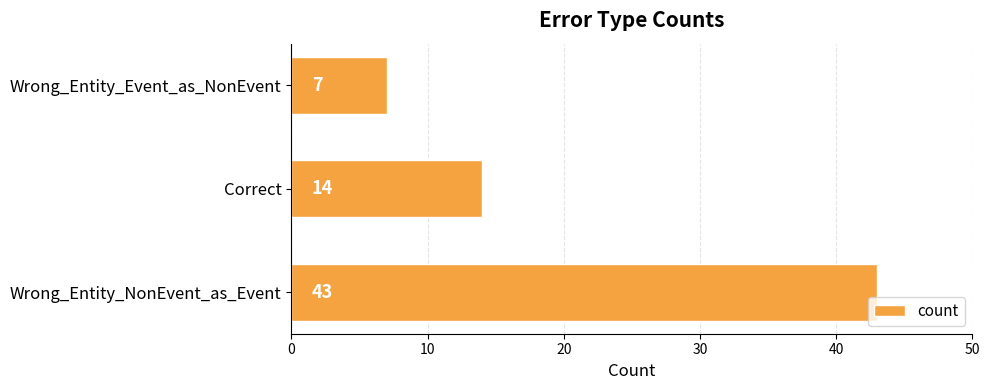

Rank the categories by value from lowest to highest.

Wrong_Entity_Event_as_NonEvent, Correct, Wrong_Entity_NonEvent_as_Event